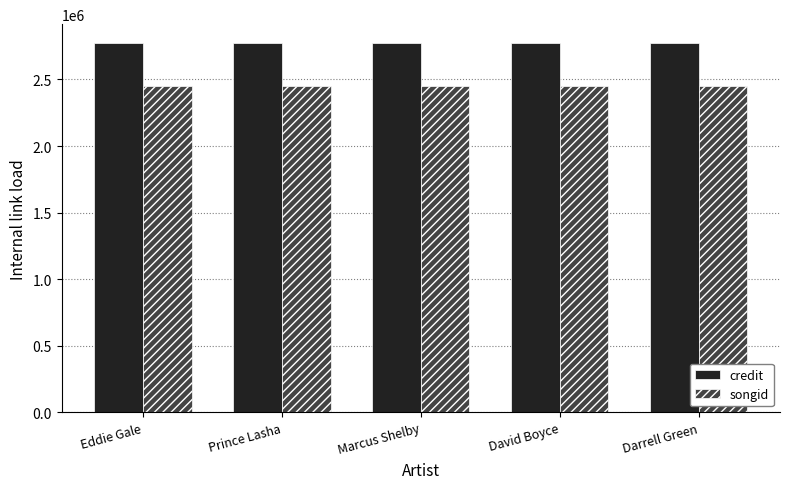

Rank the series by their maximum value, from highest to lowest.

credit, songid